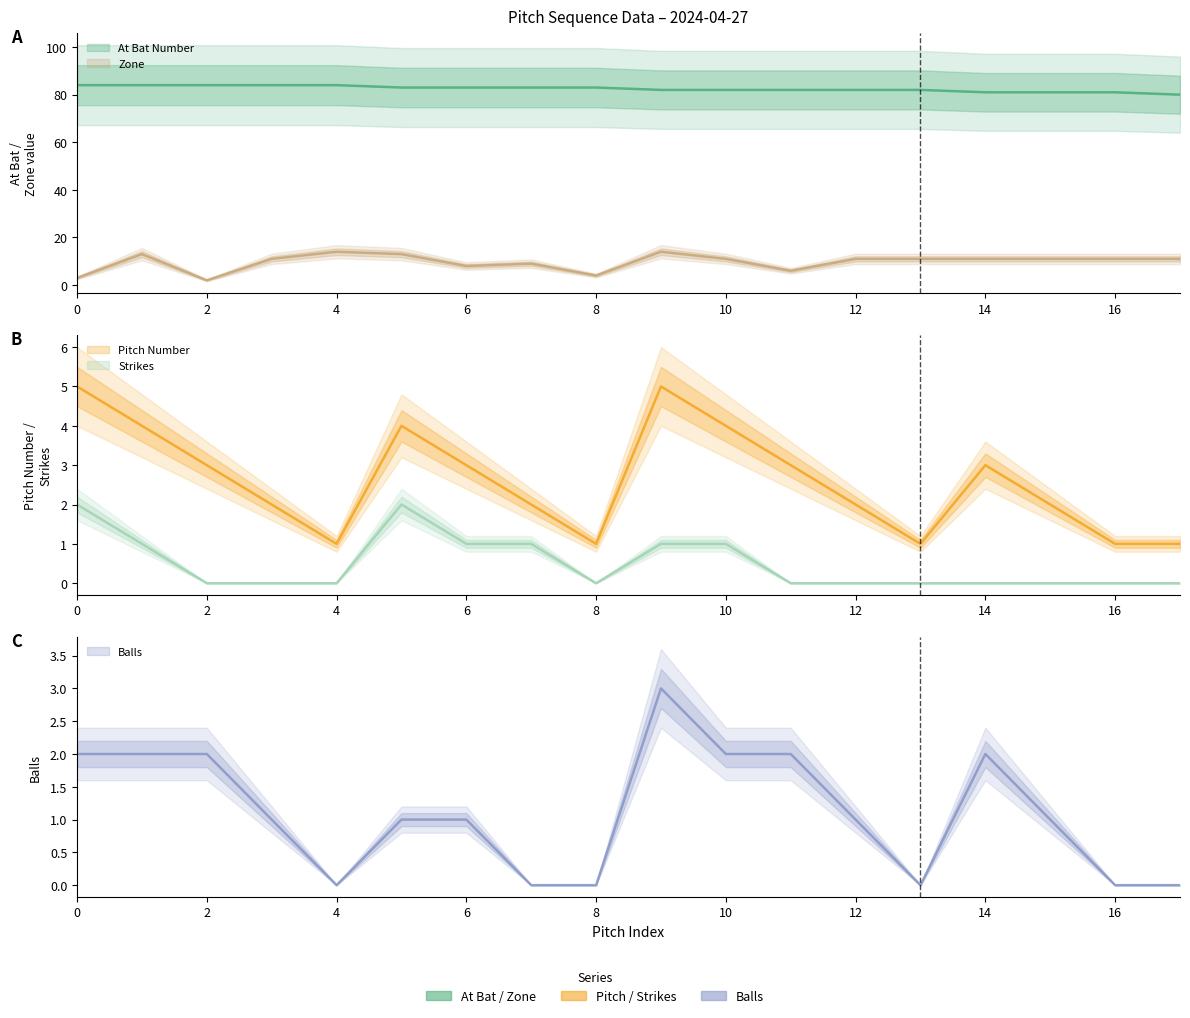

At which label is strikes closest to 1?

1